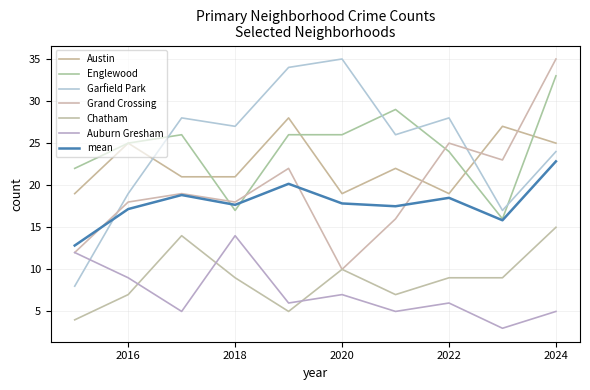

Does the chart display data point markers on the line(s)?

No